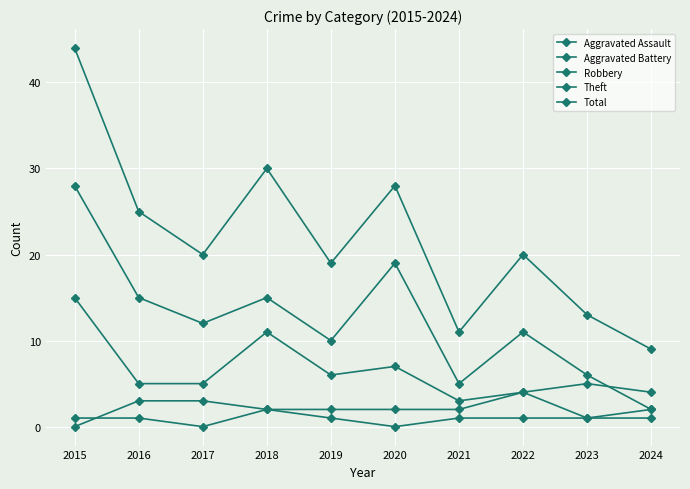

Which category has the lowest value in the Aggravated Assault series?

2017